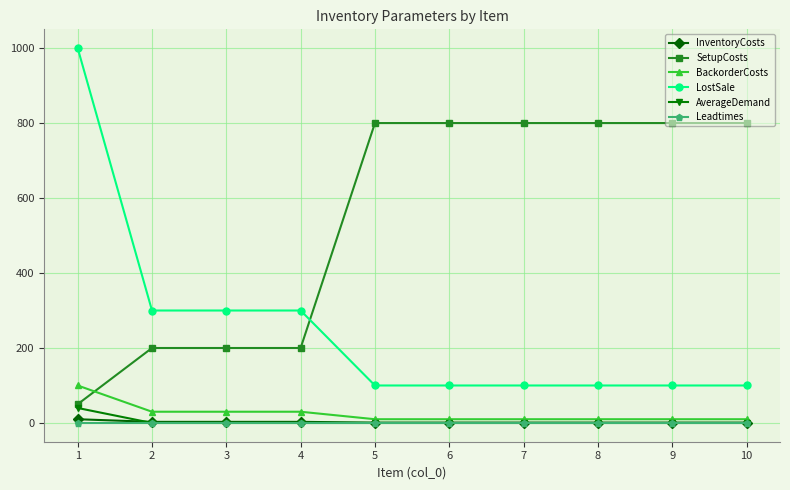

After their last crossing, which series has the higher values: BackorderCosts or SetupCosts?

SetupCosts